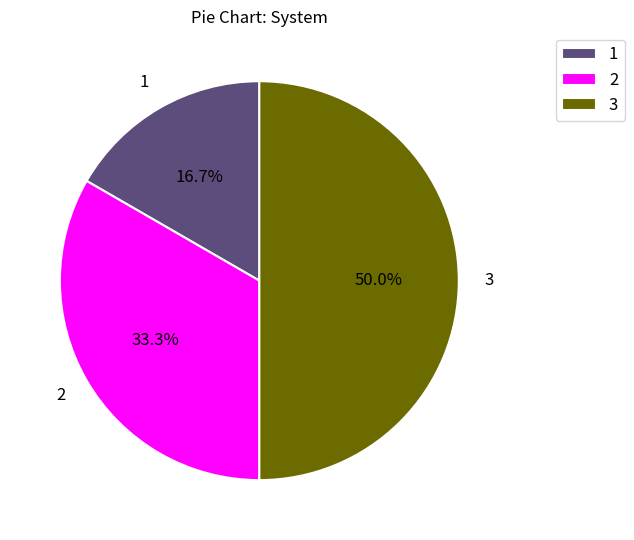

Approximately how many times larger is the value at 2 compared to 3?

0.7